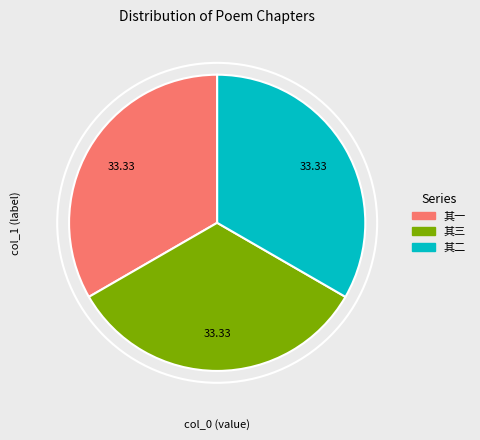

Combined, do 其三 and 其一 account for over 50%?

Yes